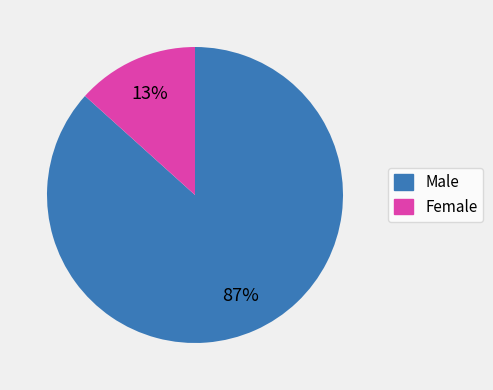

To the nearest percent, what percentage of the pie is Female?

13%